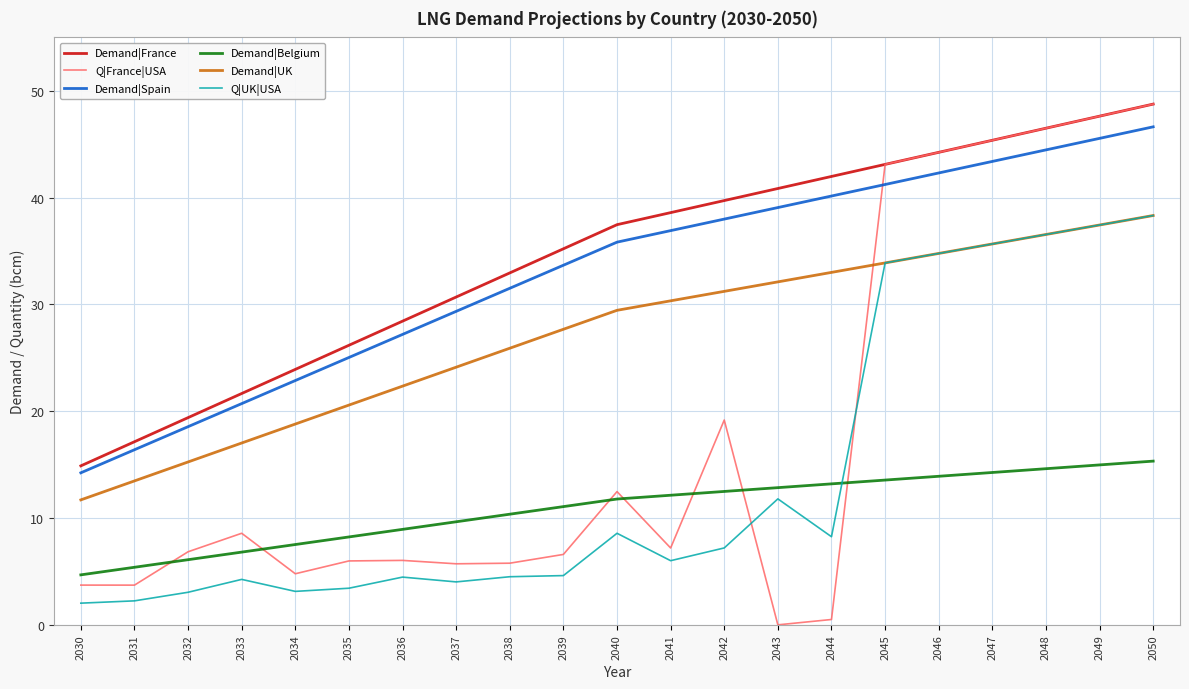

What is the highest value of the Q|UK|USA series?

38.3